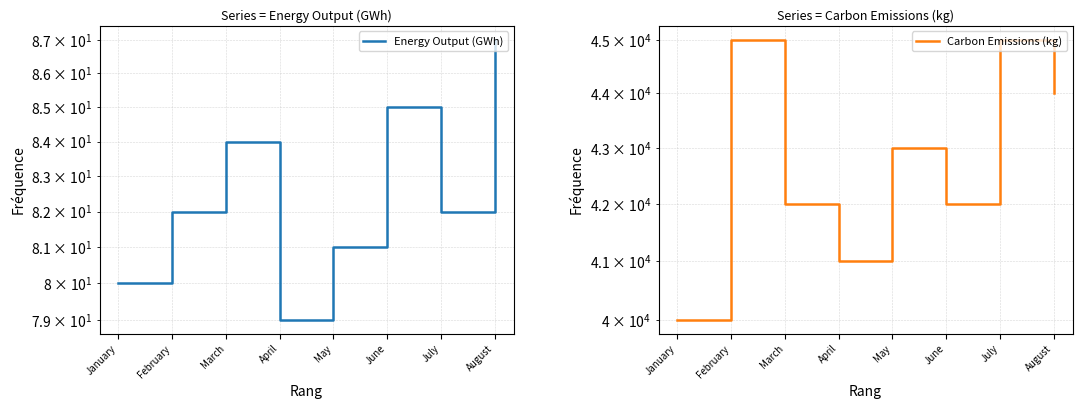

Is it true that Carbon Emissions (kg) equals 42000 at March?

True